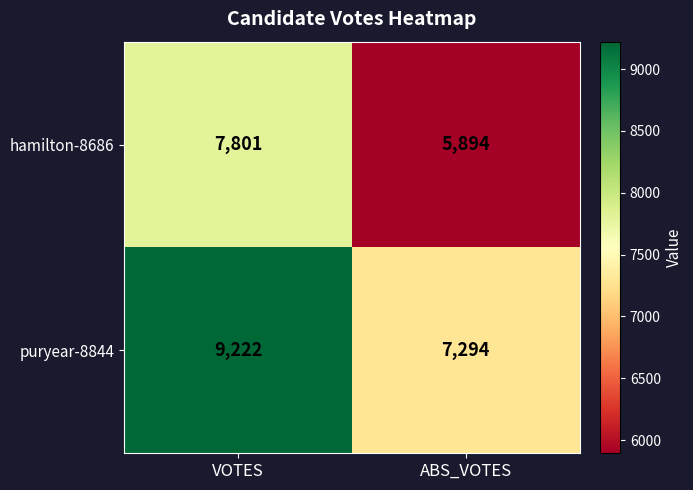

What is the minimum value shown in the chart?

5894